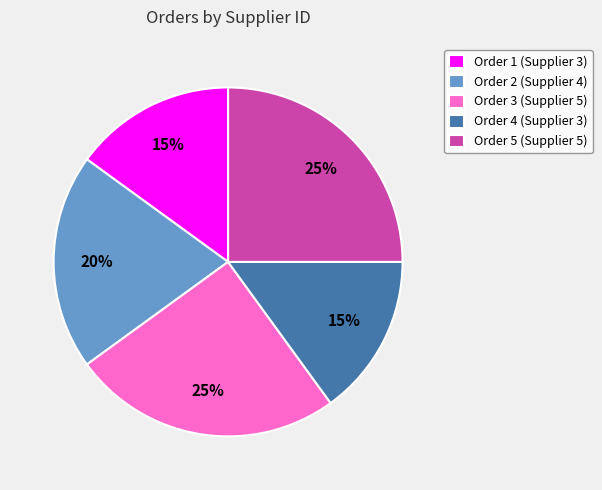

The Order 1 (Supplier 3) slice represents 29% of the pie. True or false?

False